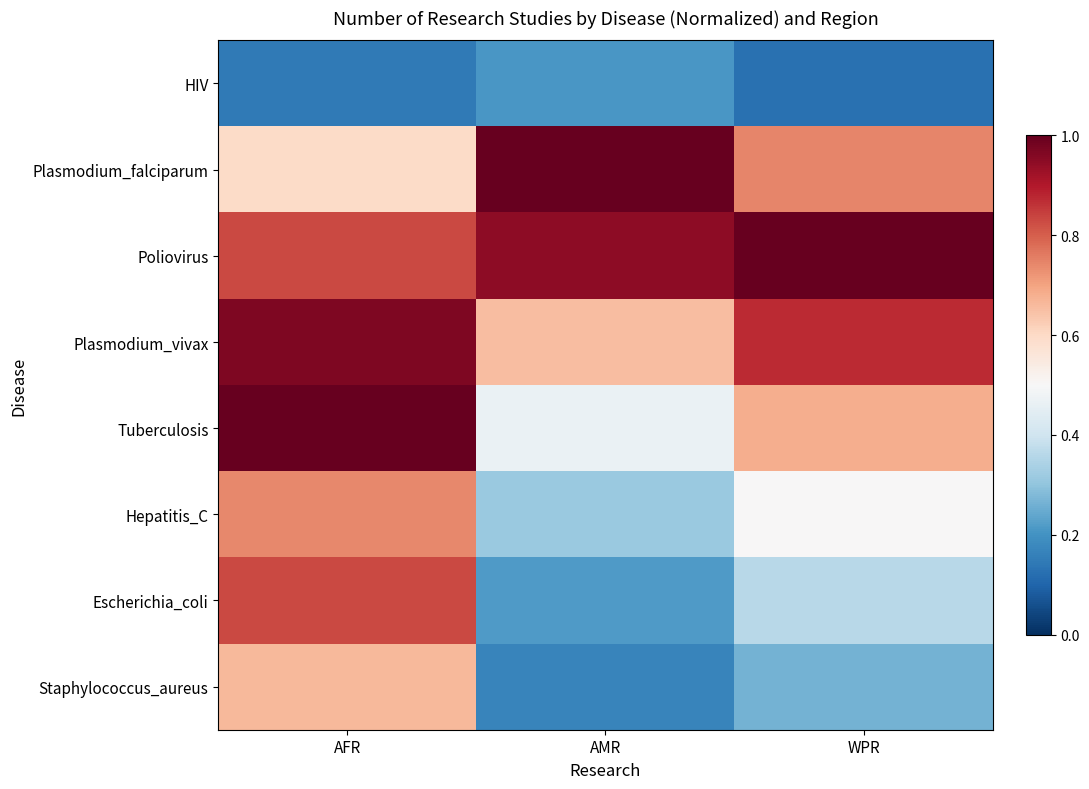

Count the number of categories in the chart.

3